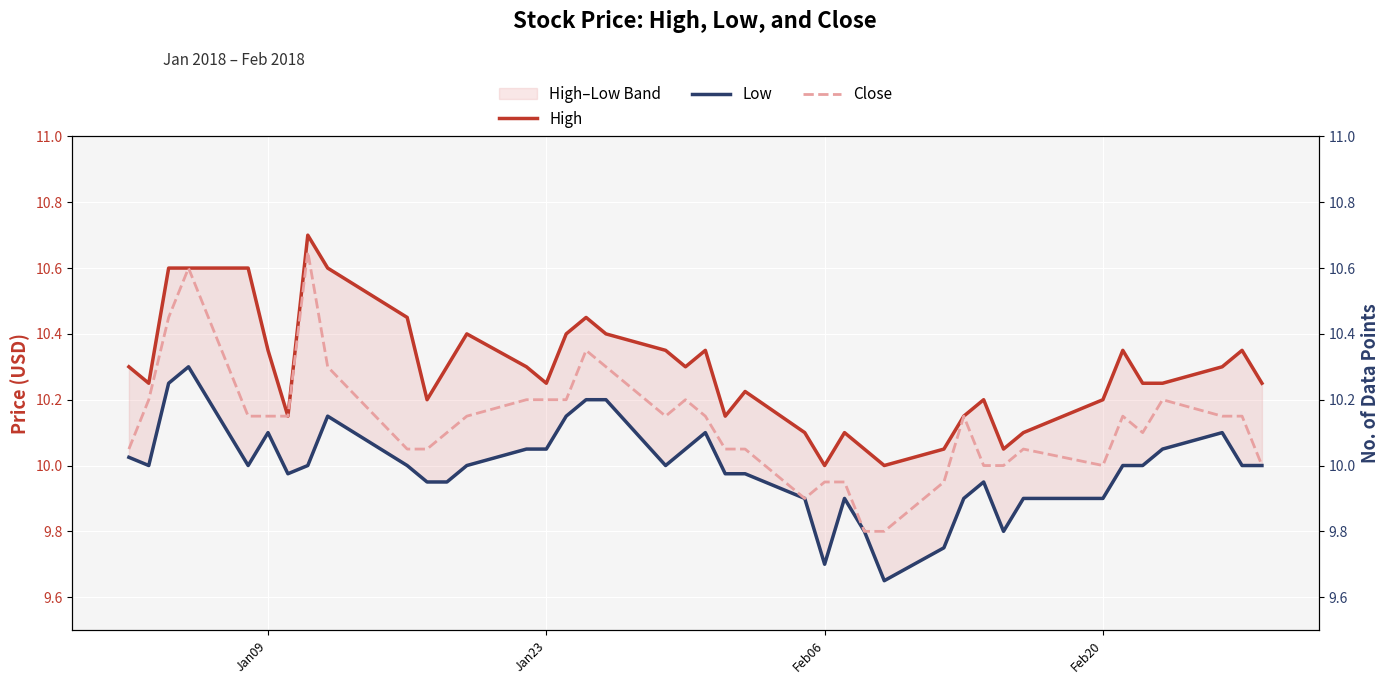

The Low series shows 6.2 at 32. True or false?

False